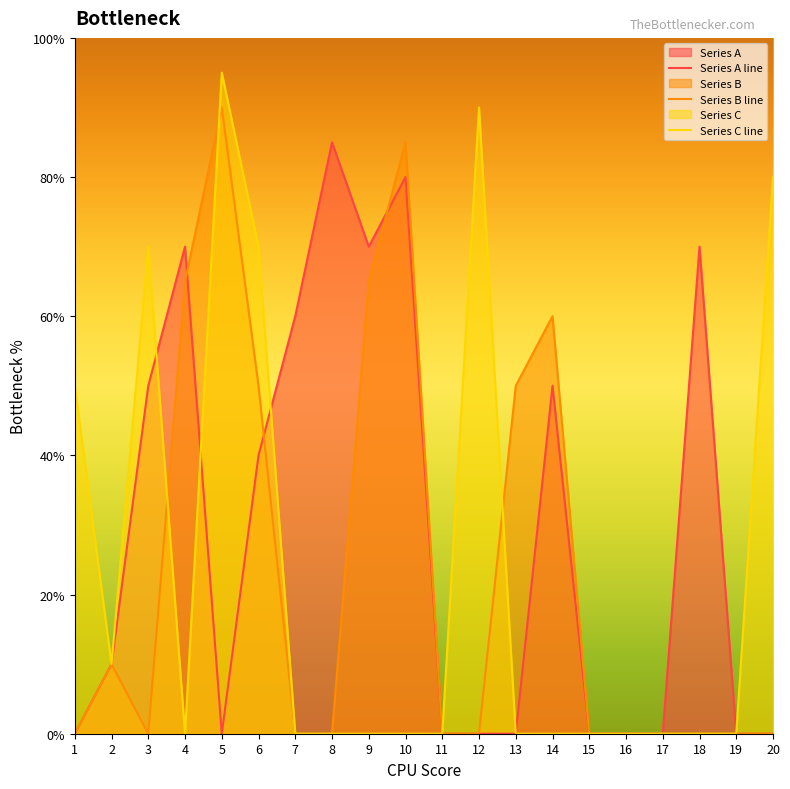

What is the difference between the maximum and minimum values in the Series C line series?

0.9